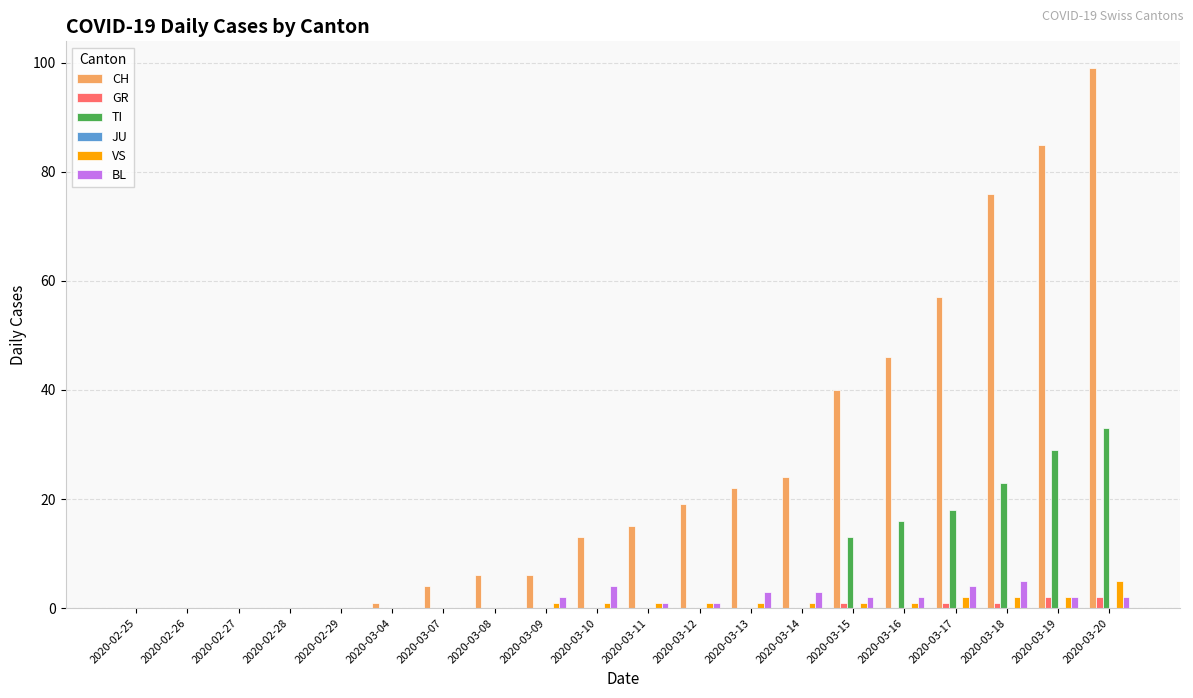

Is it true that GR equals 1 at 2020-03-17?

True